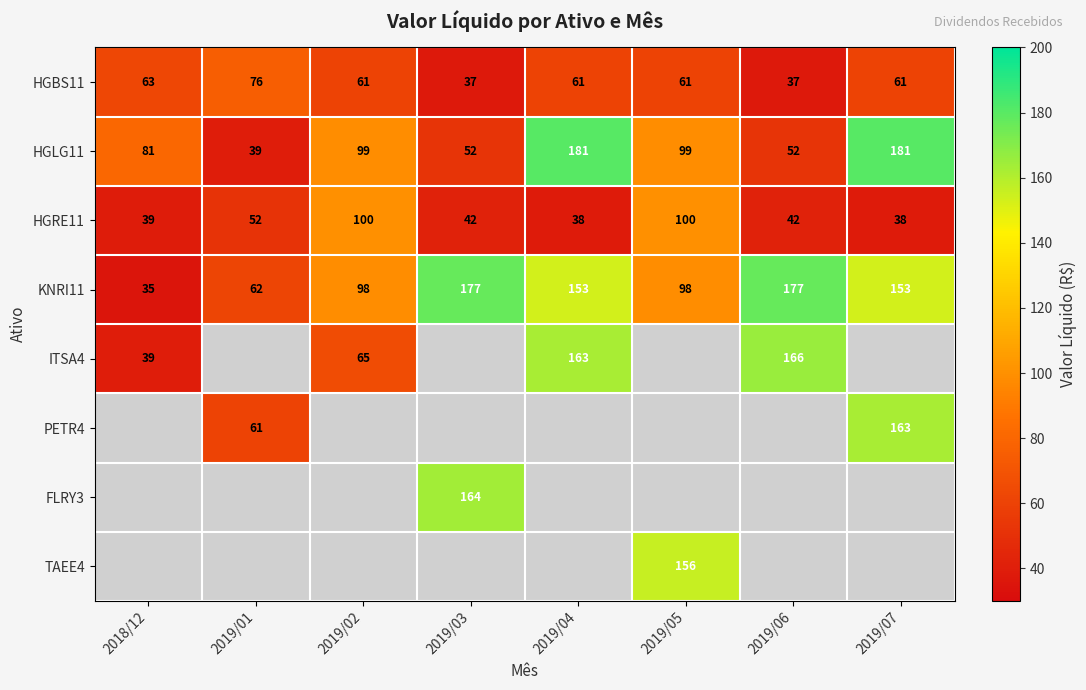

Is the value of PETR4 at 2019/01 greater than the value of HGBS11 at 2019/06?

Yes